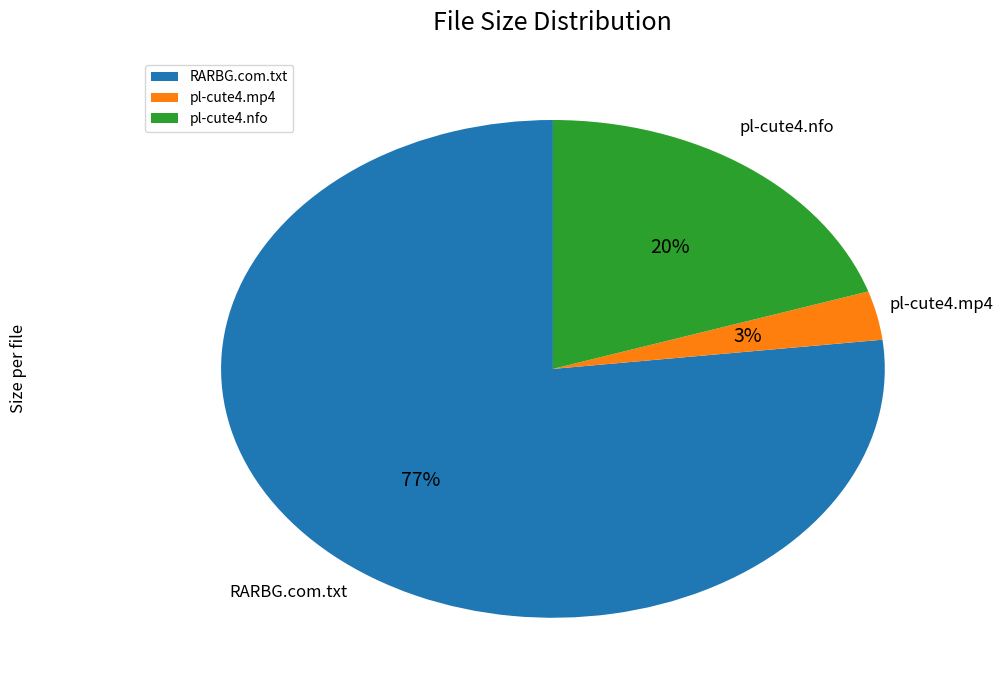

Between RARBG.com.txt and pl-cute4.nfo, which is larger?

RARBG.com.txt